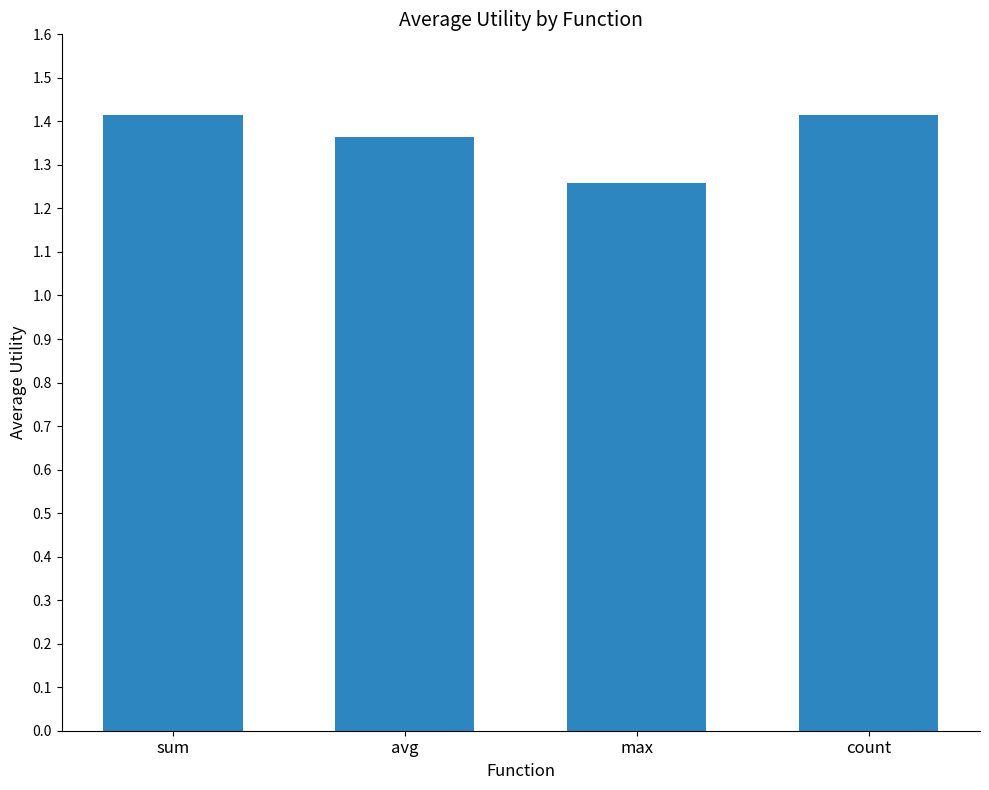

Does the chart contain any negative values?

No